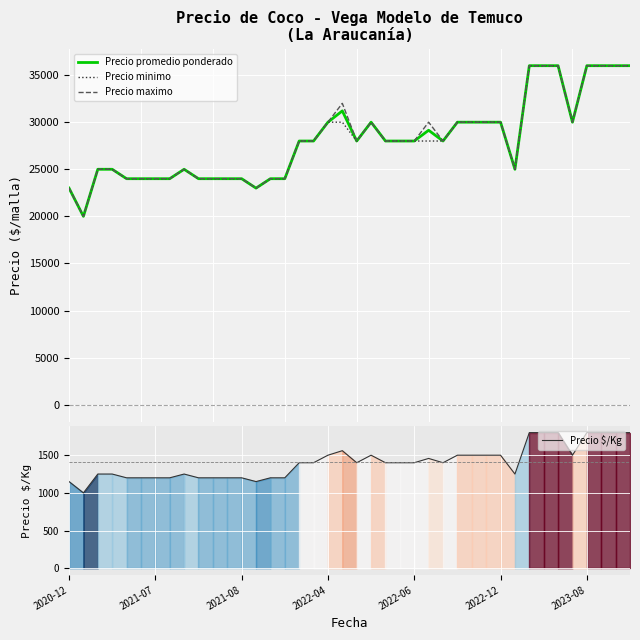

Rank the series at 11 from lowest to highest value.

Precio $/Kg, Precio promedio ponderado, Precio minimo, Precio maximo